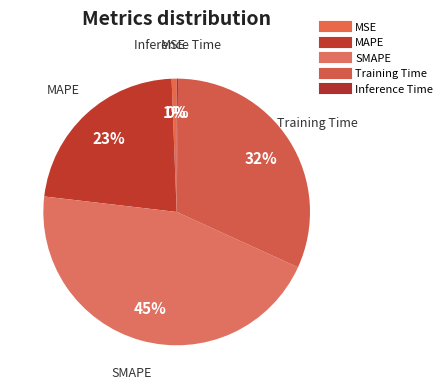

To the nearest percent, what is the combined percentage of Inference Time and Training Time?

32%